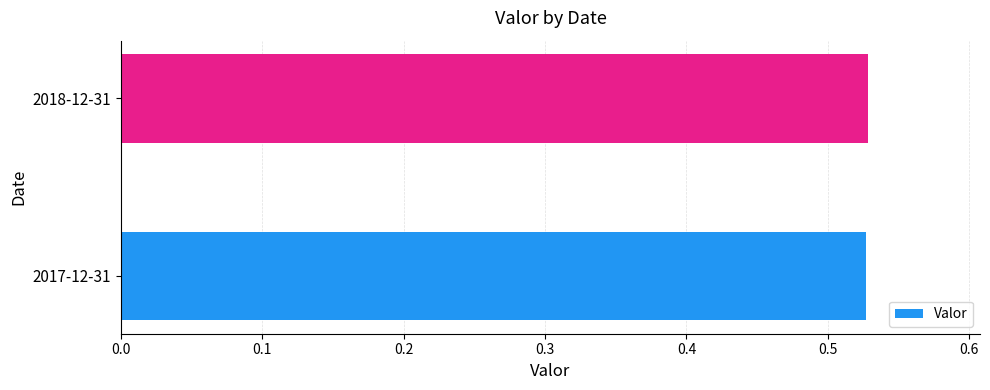

The chart shows a value of 0.9 at 2017-12-31. True or false?

False